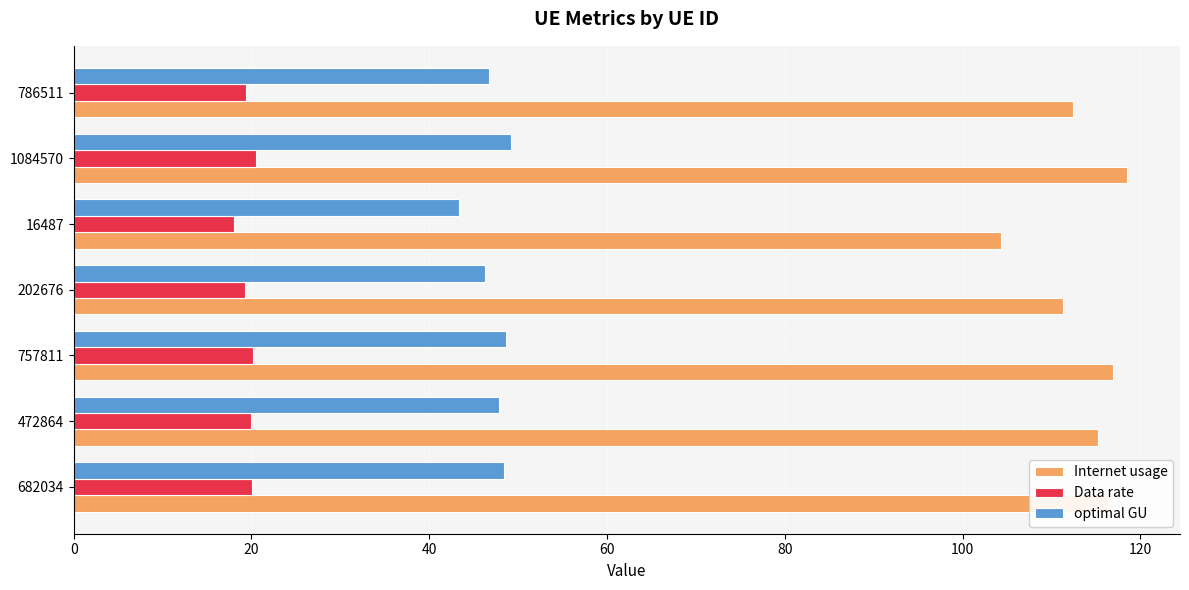

The value of optimal GU at 682034 is 84.2. True or false?

False